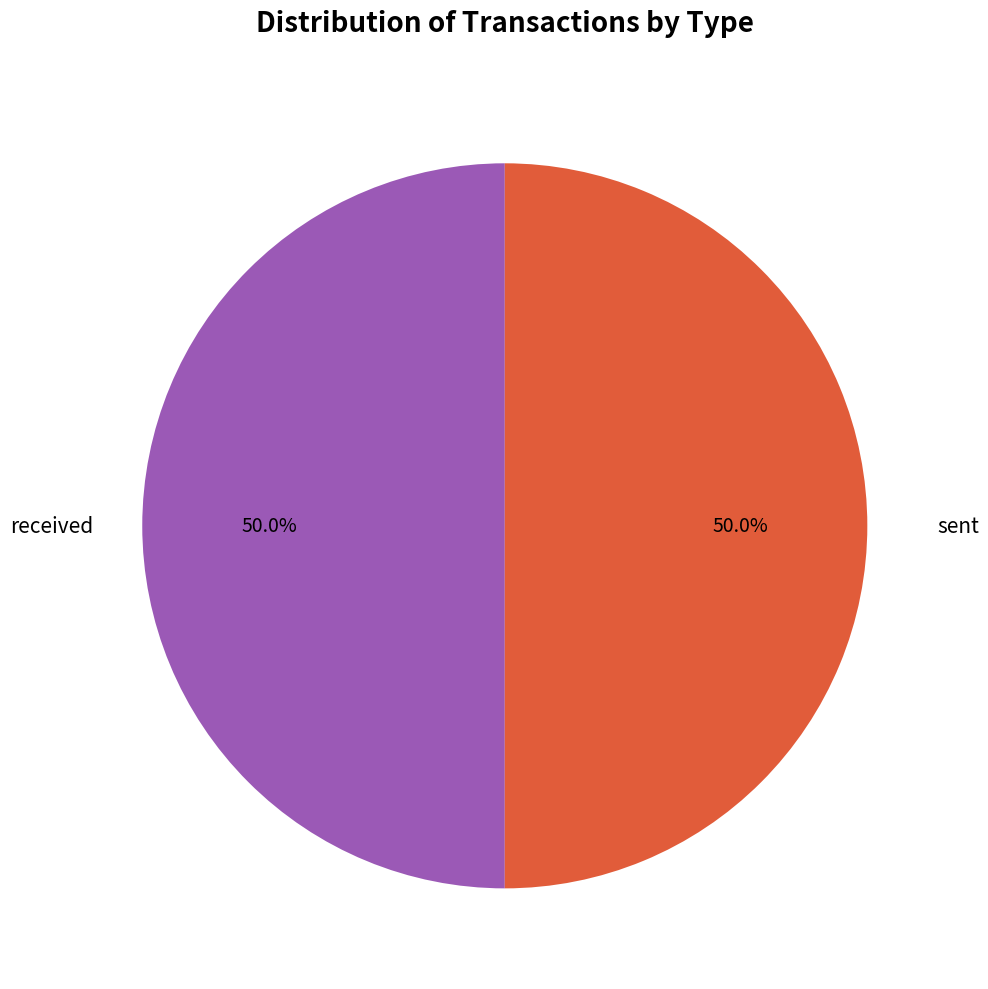

To the nearest percent, what portion does sent represent?

50%